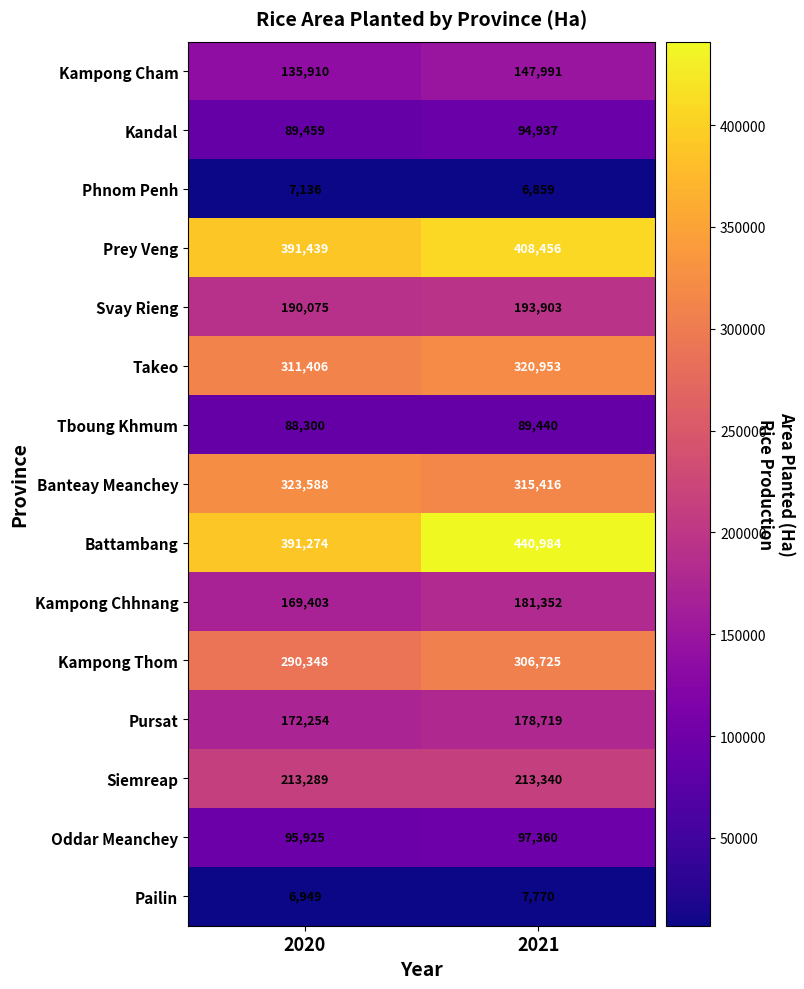

What is the average value of the Kampong Chhnang series?

175378